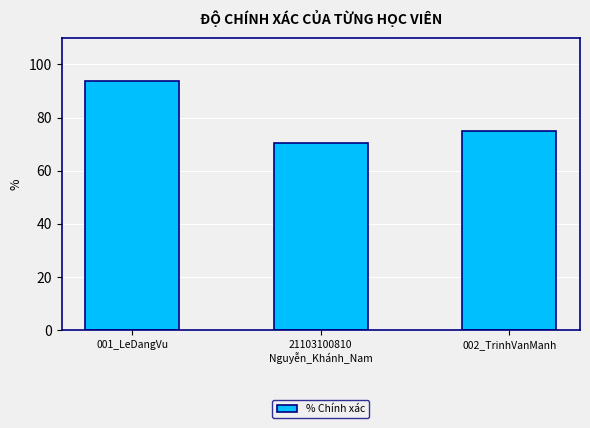

What is the greatest value displayed?

93.7